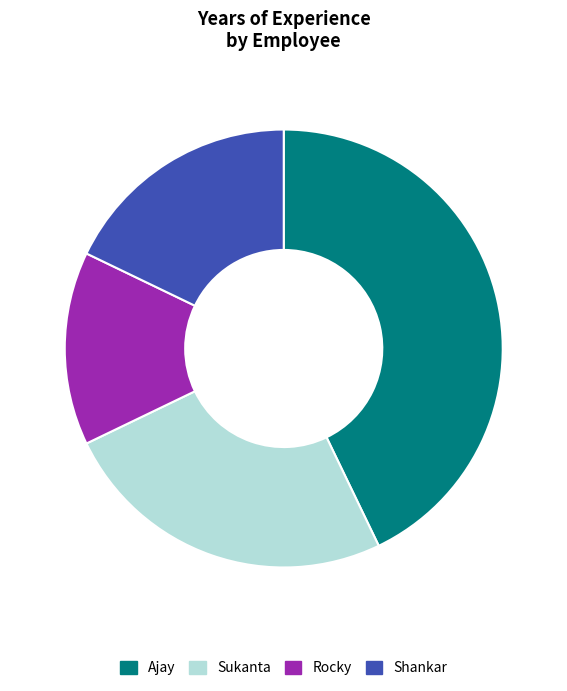

To the nearest percent, what portion does Rocky represent?

14%